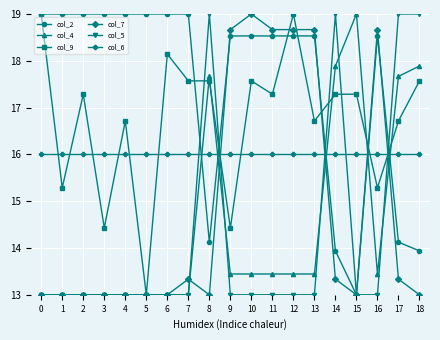

Count the number of data series in this chart.

6